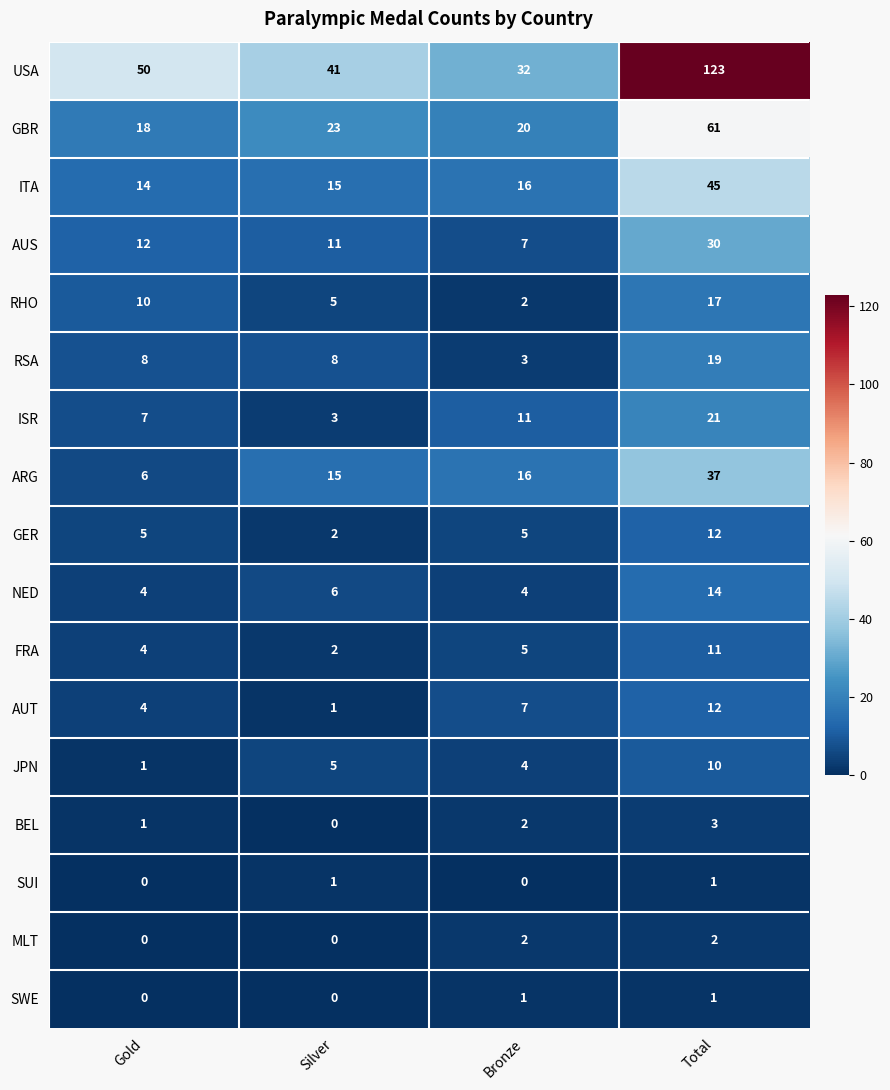

The value of AUS at Silver is 11. True or false?

True